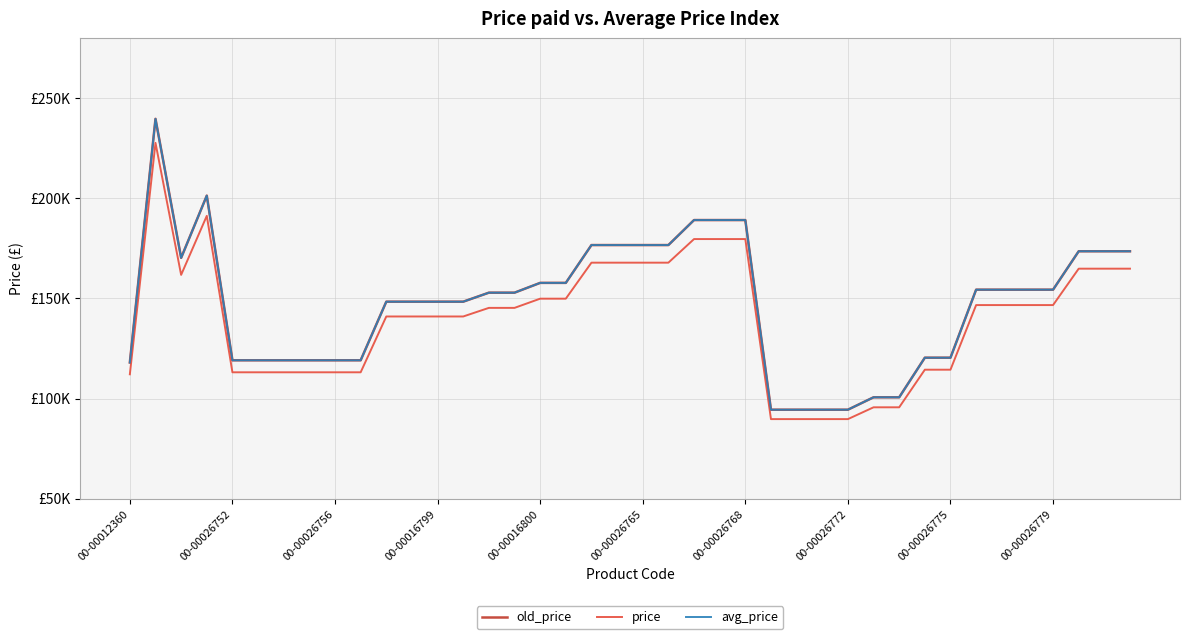

What is the average value of the avg_price series?

147288